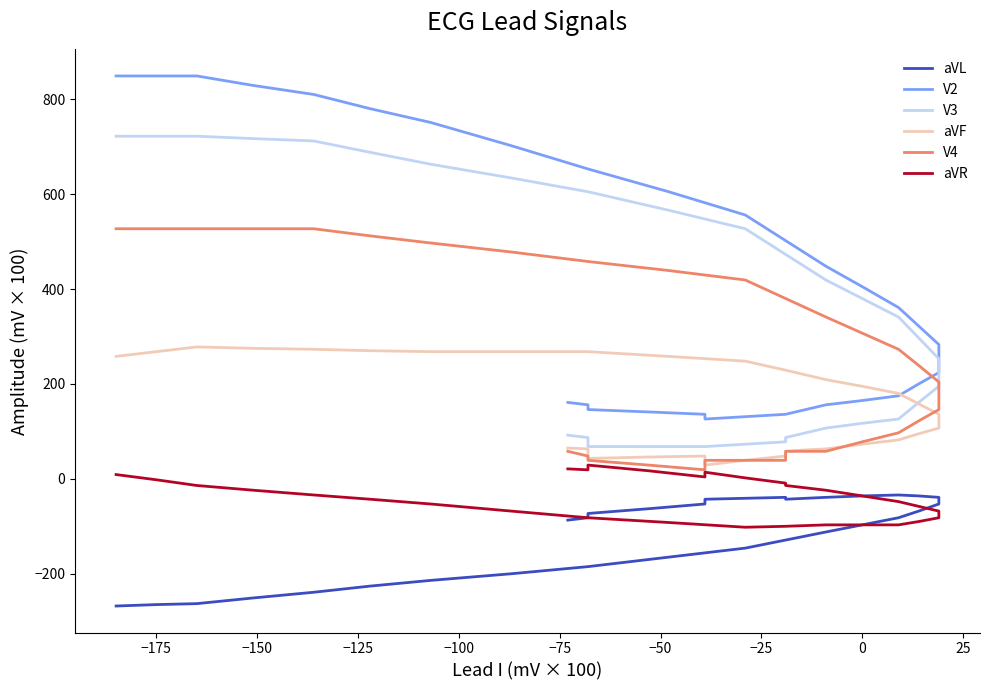

What is the sum of all aVR values?

-1246